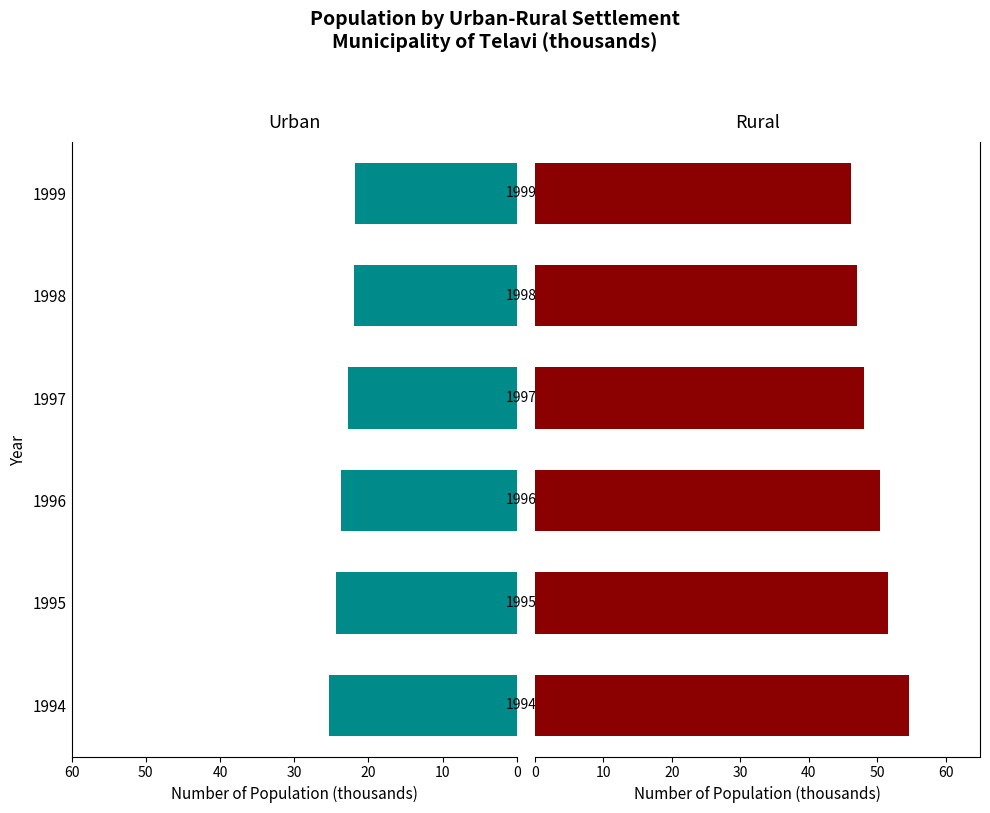

What is the spread (max minus min) of values at 1995?

27.2